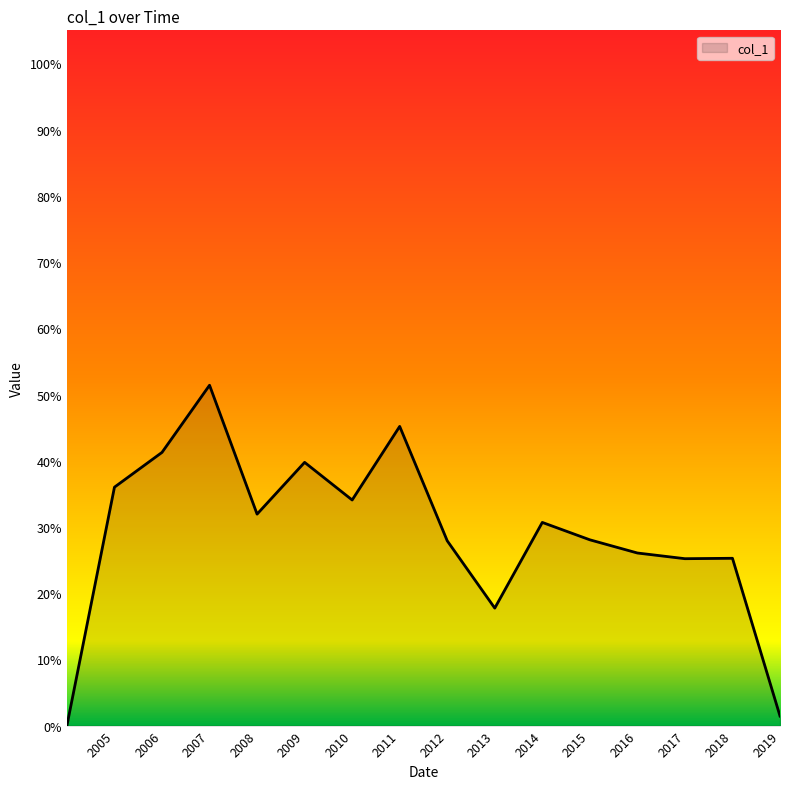

What is the label of the 6th point from the left?

2009